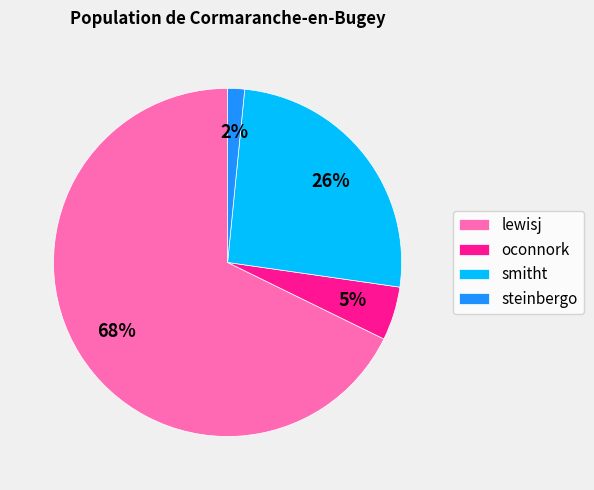

How many slices are in this pie chart?

4